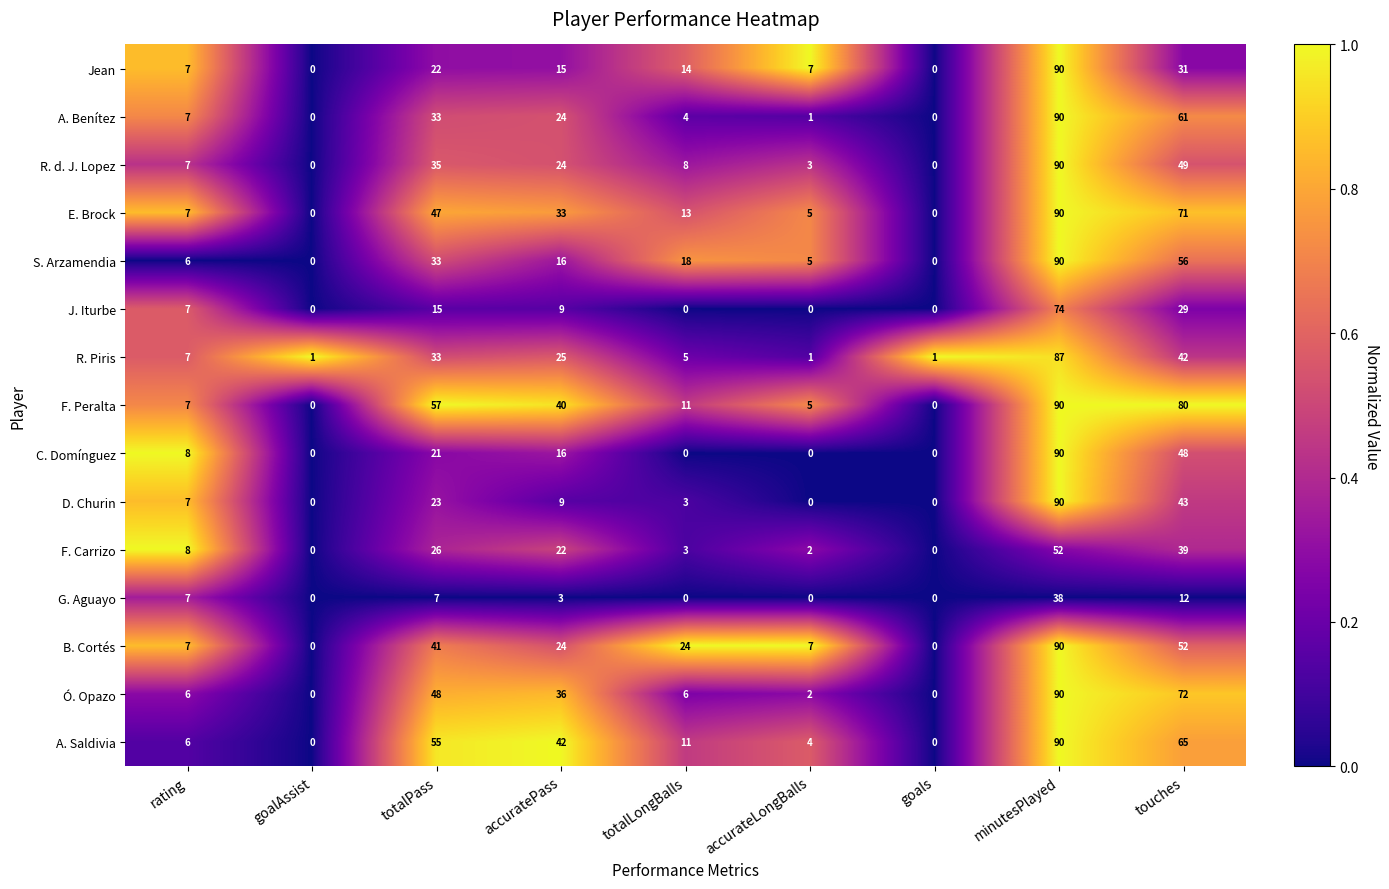

Which series has the largest total across all categories?

F. Peralta